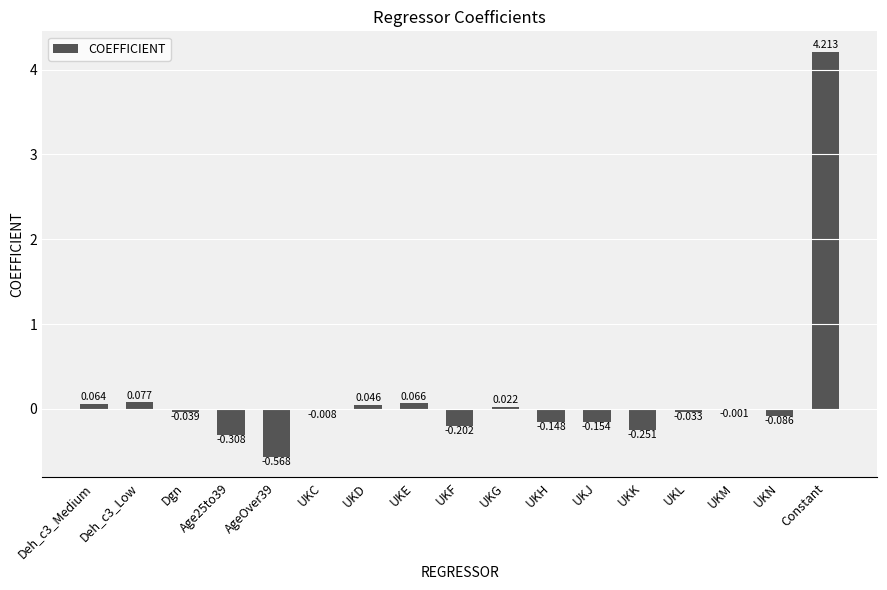

Count the number of categories in the chart.

17